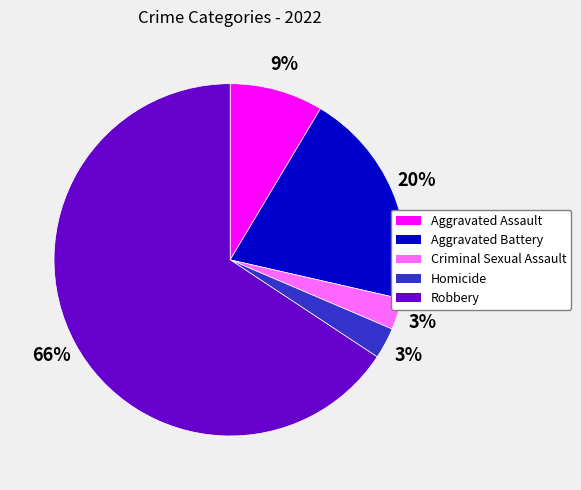

Count the number of slices in the pie.

5